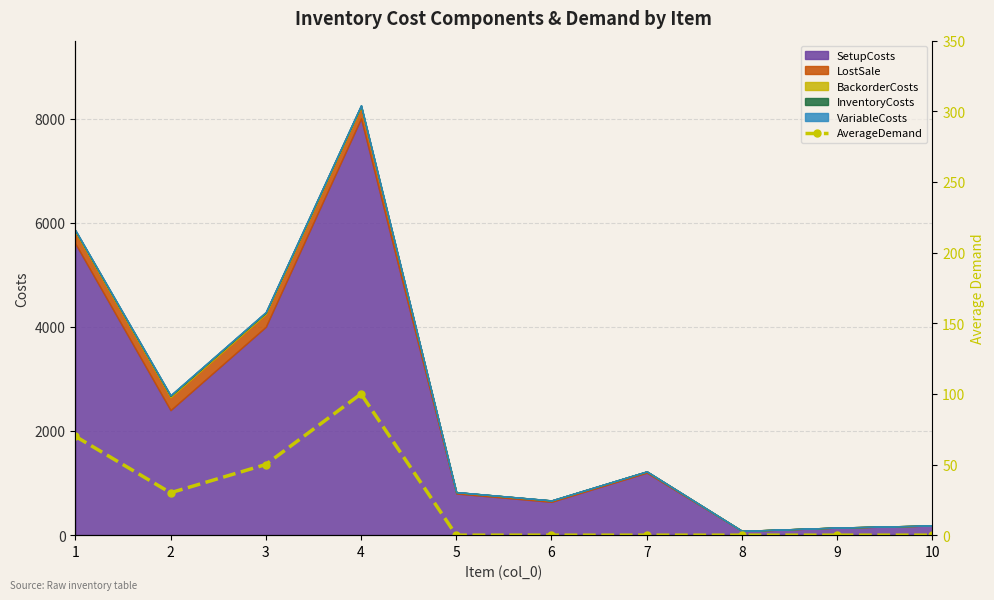

What is the maximum value shown in the chart?

100